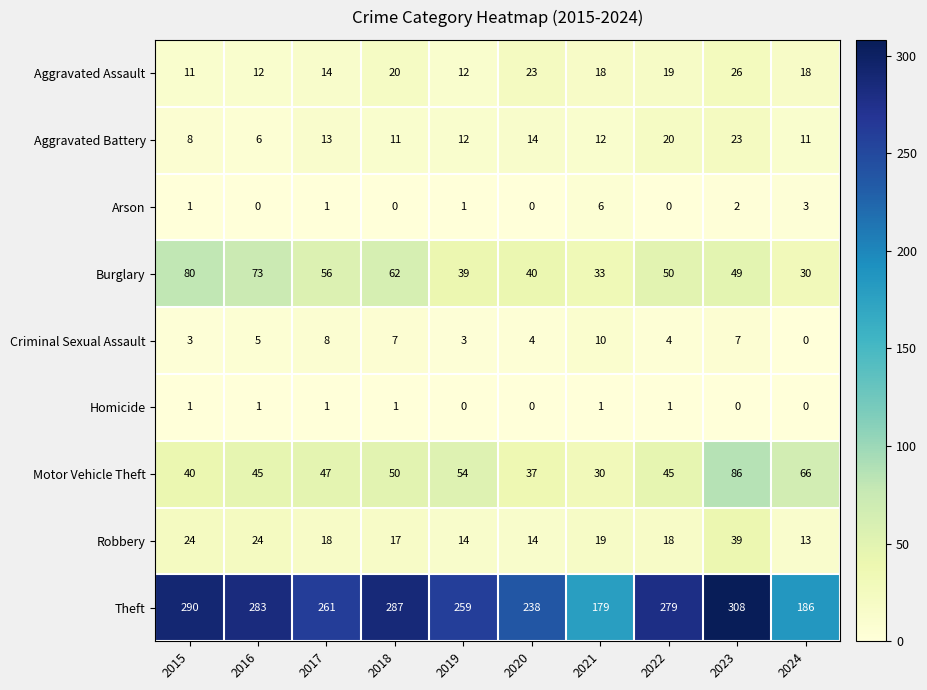

At which label is Criminal Sexual Assault closest to 5?

2016